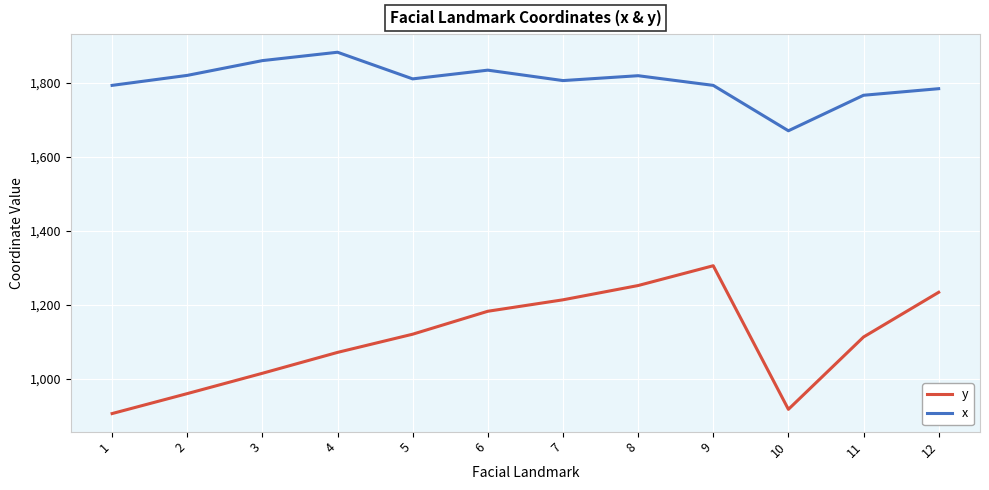

Rank the series at 5 from highest to lowest value.

x, y